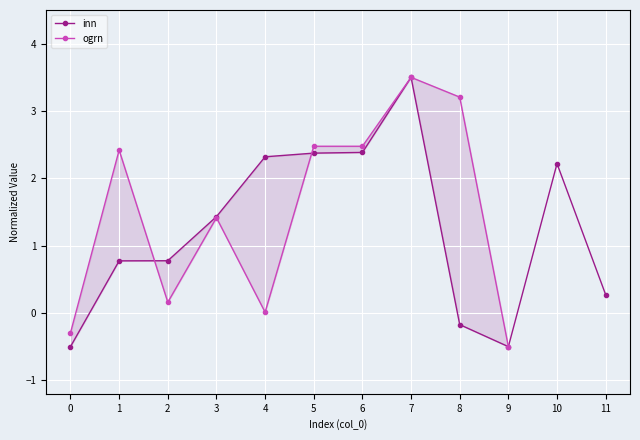

What is the smallest value displayed?

-0.5